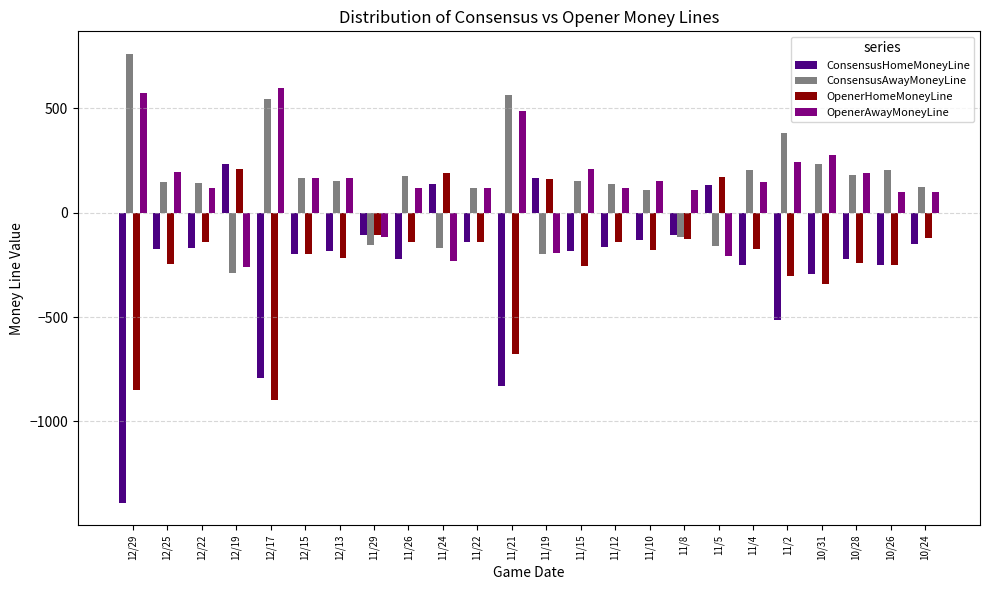

How many distinct data groups are displayed?

4